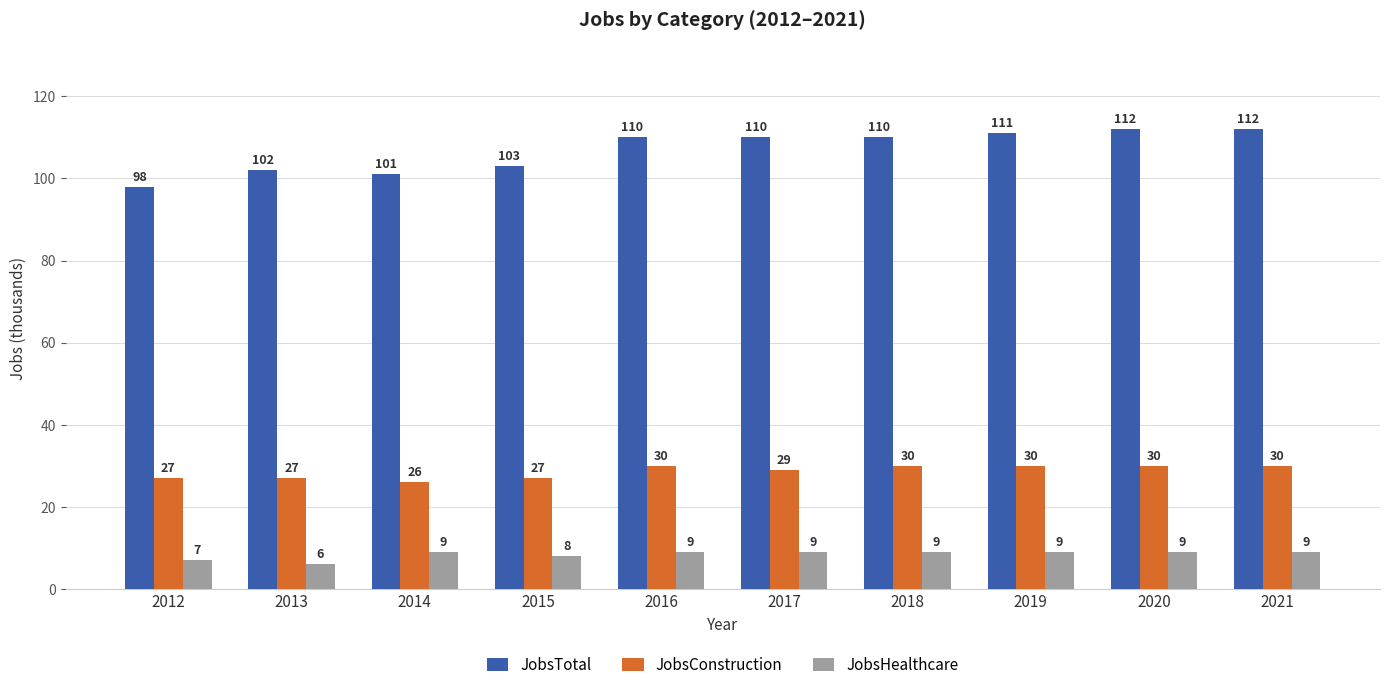

Which series has the widest spread of values?

JobsTotal